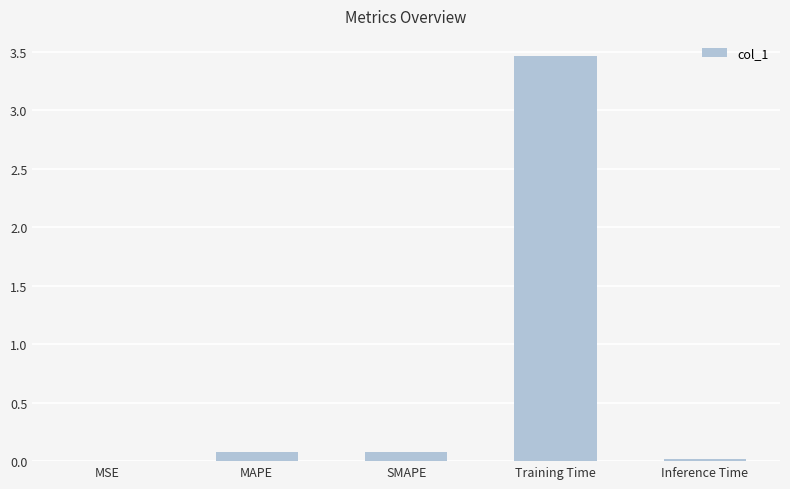

What is the change in value from MSE to MAPE?

+0.1